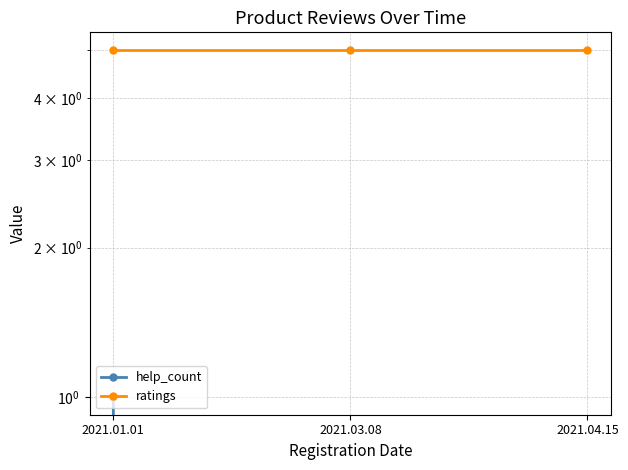

Between 2021.01.01 and 2021.03.08, which series saw the biggest shift?

help_count